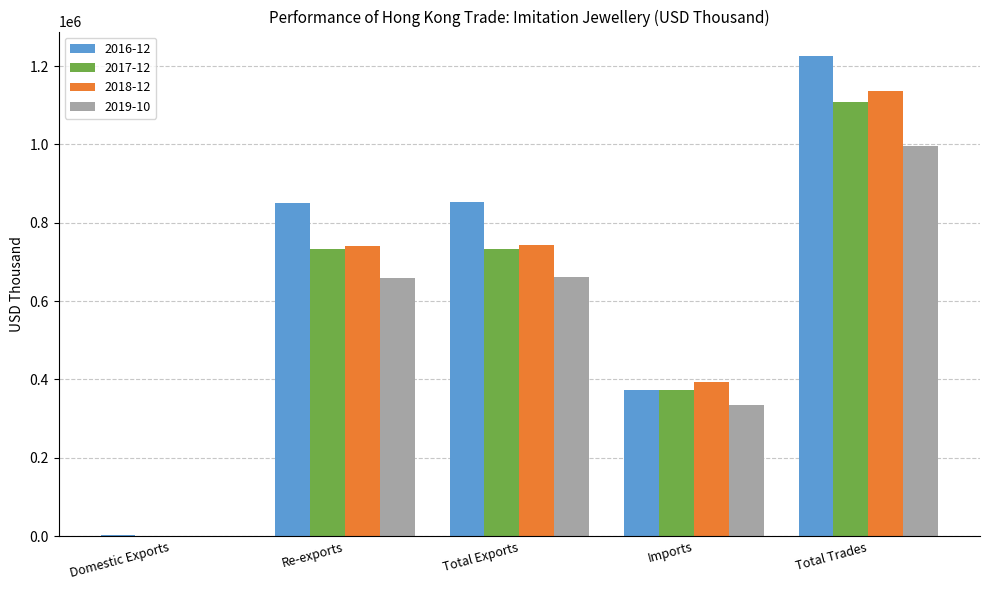

Which series has the widest spread of values?

2016-12